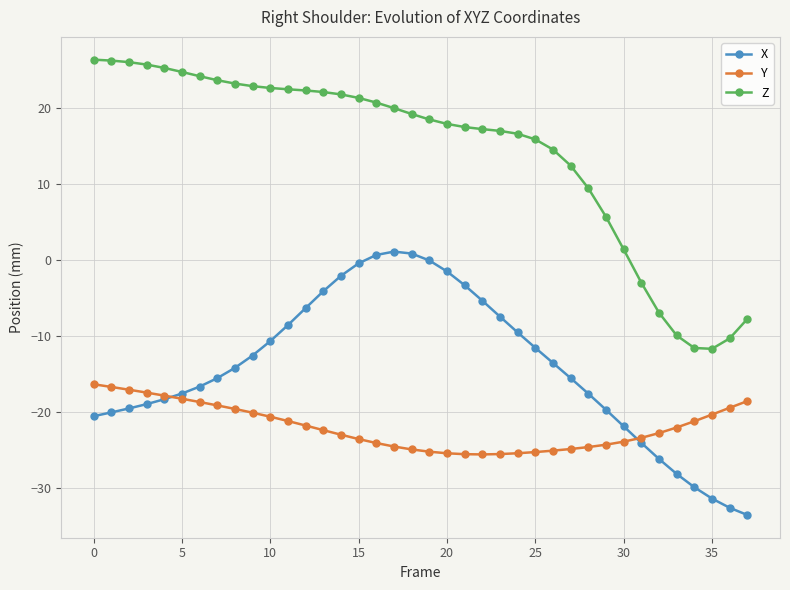

How many lines are shown in the chart?

3